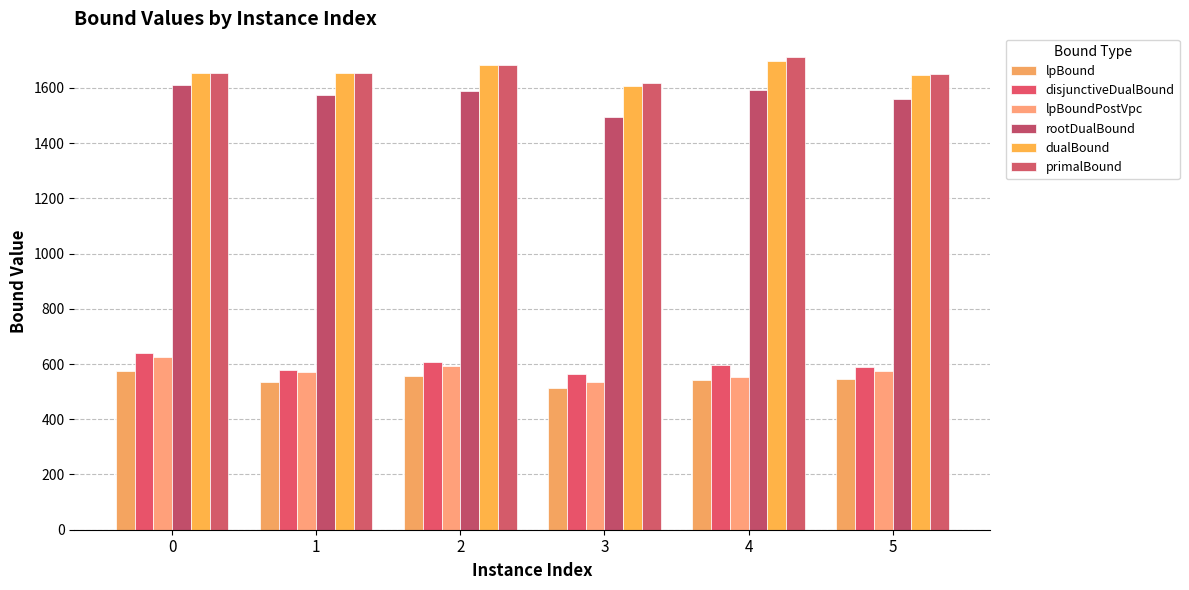

How many data points does each series have?

6